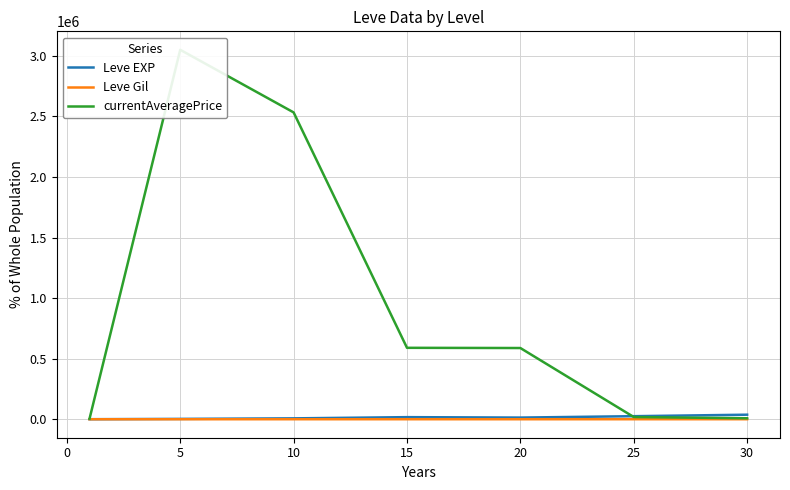

The value of Leve Gil at 10 is 242.5. True or false?

True